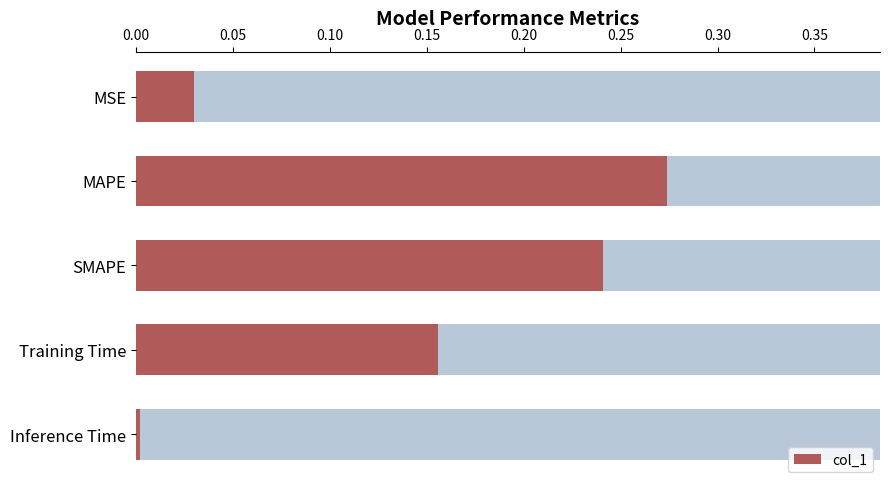

Reading right to left, transcribe all the data shown in this chart.

0.0	0.2	0.2	0.3	0.0